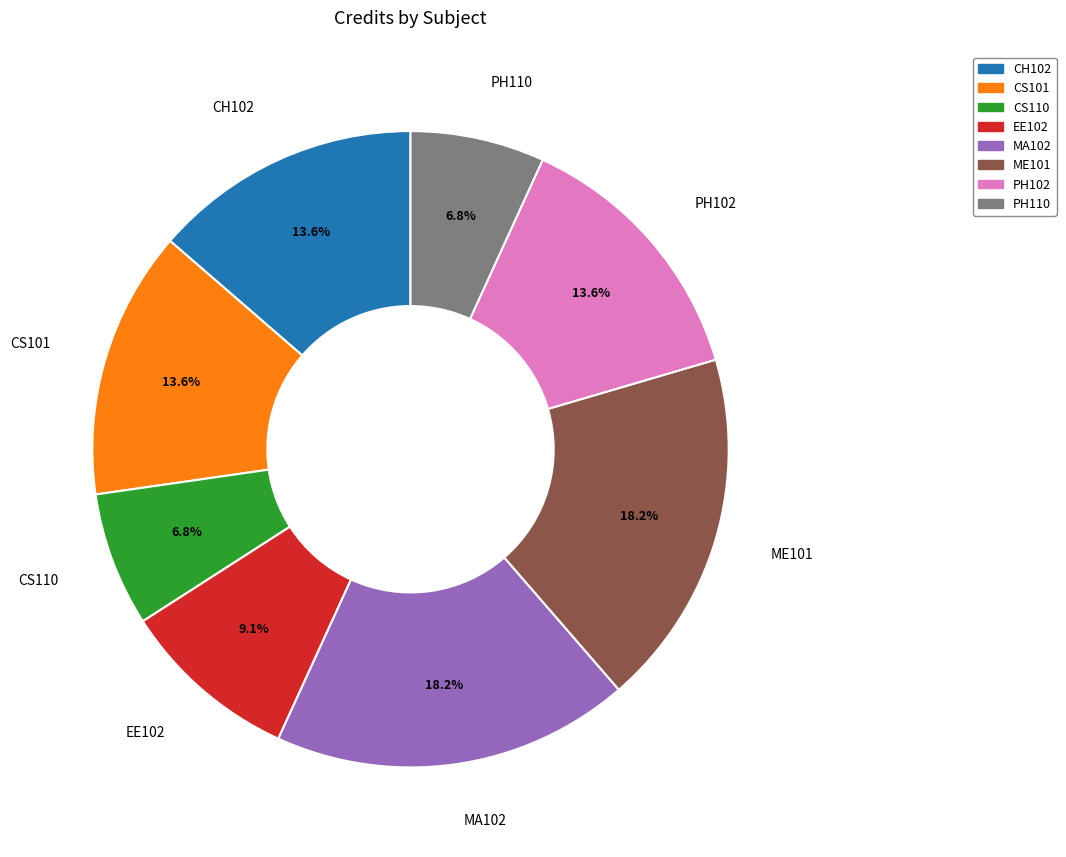

Is there a majority slice in this chart?

No